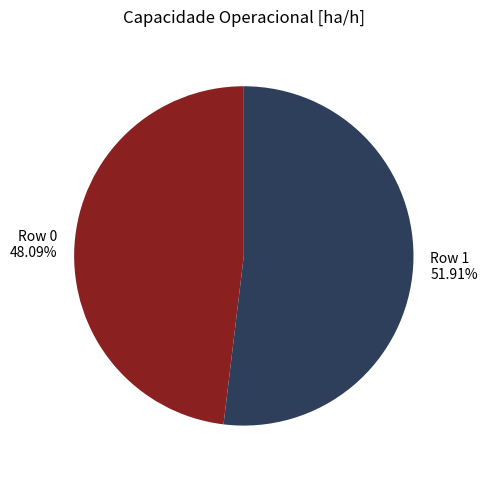

Approximately how many times larger is the value at Row 1 compared to Row 0?

1.1